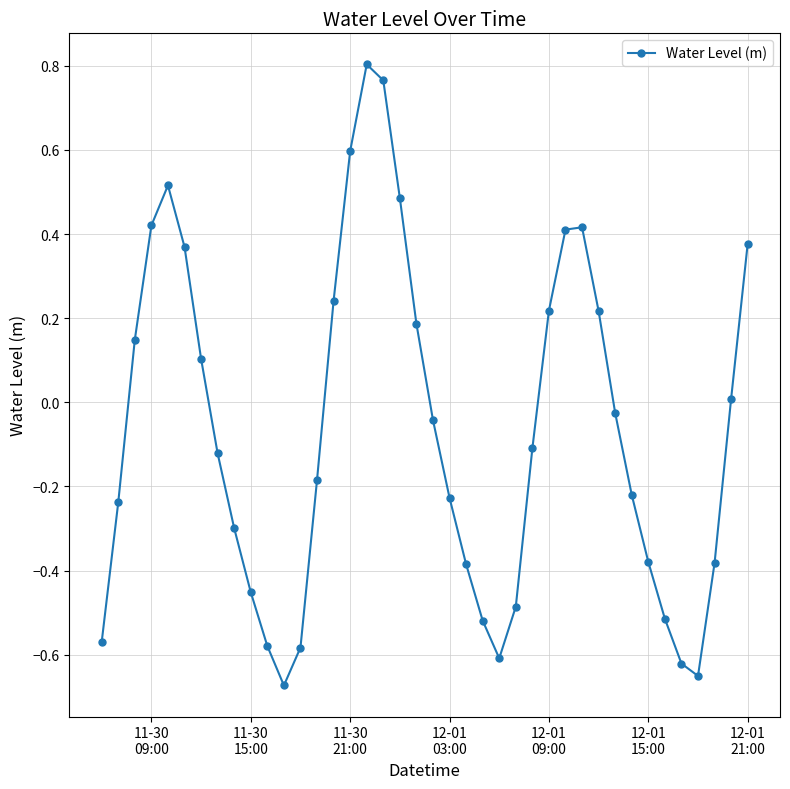

What is the difference between the maximum and minimum values?

1.5